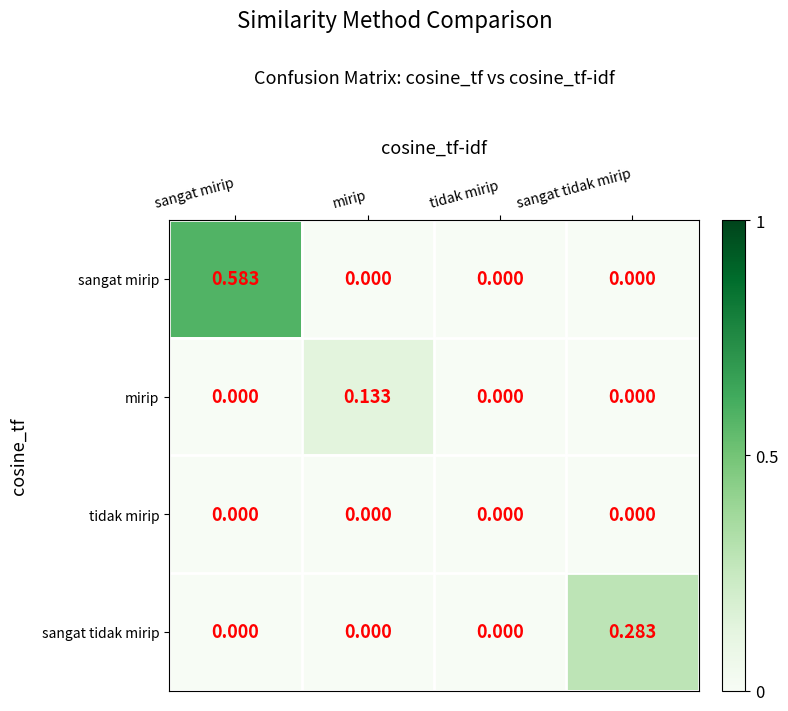

Which series changed the most between sangat mirip and tidak mirip?

sangat mirip